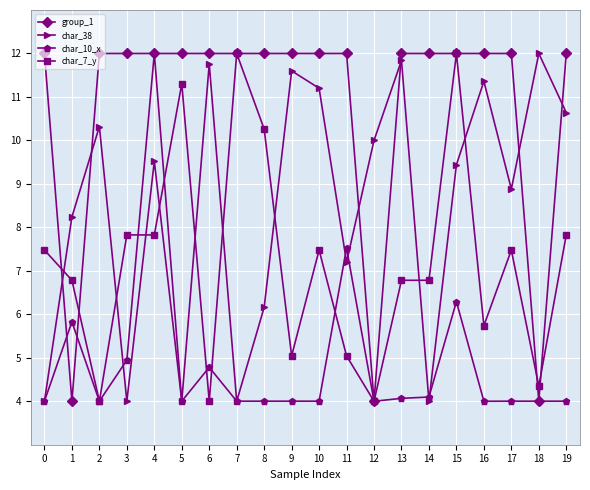

At which category does char_38 reach its first local peak?

2